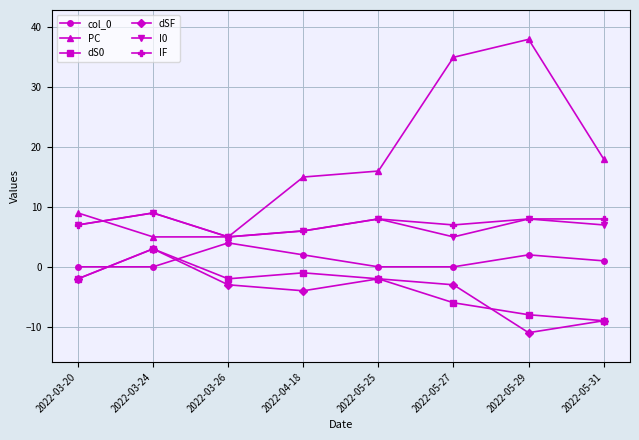

The value of dSF at 2022-05-29 is -4. True or false?

False